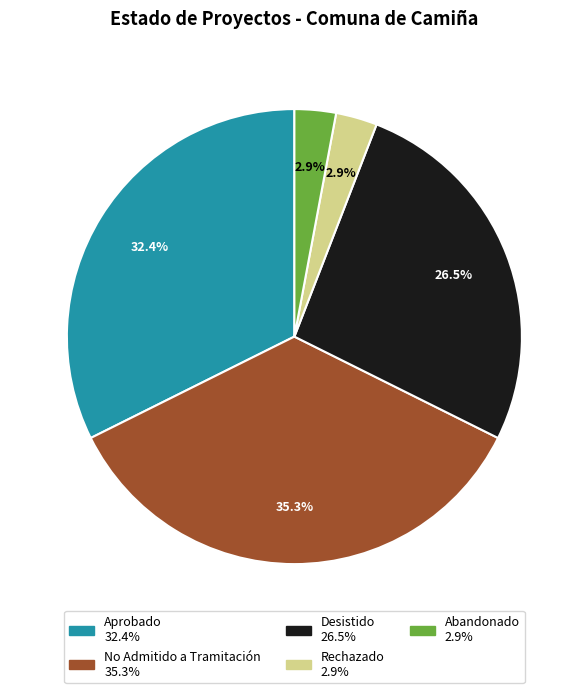

Is there a majority slice in this chart?

No